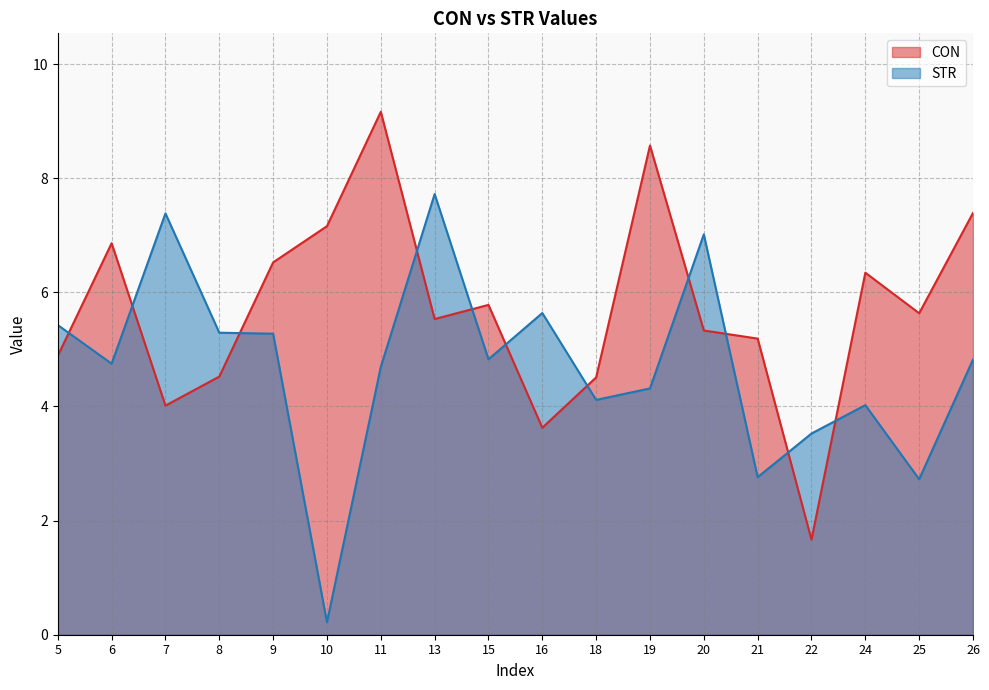

Where do CON and STR first cross each other?

5 and 6